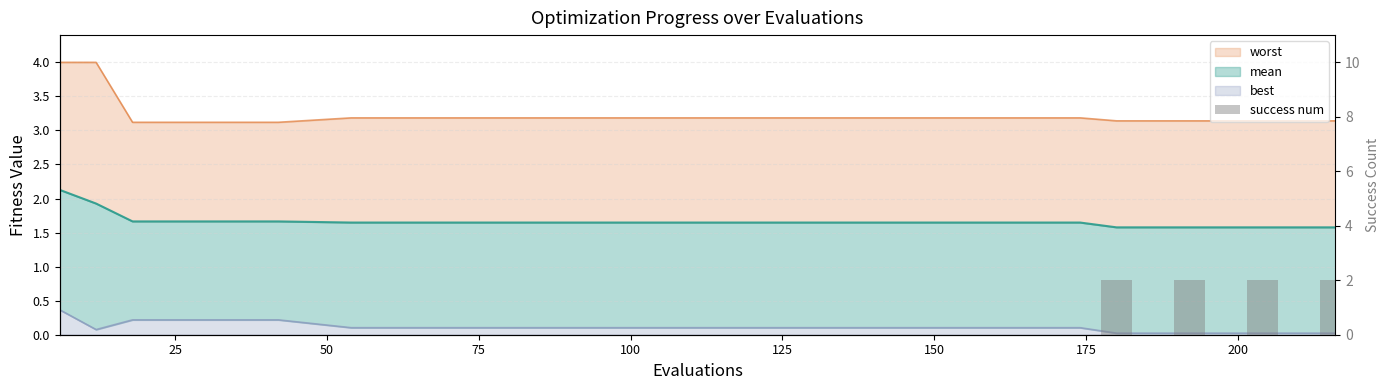

Are the bars horizontal?

No